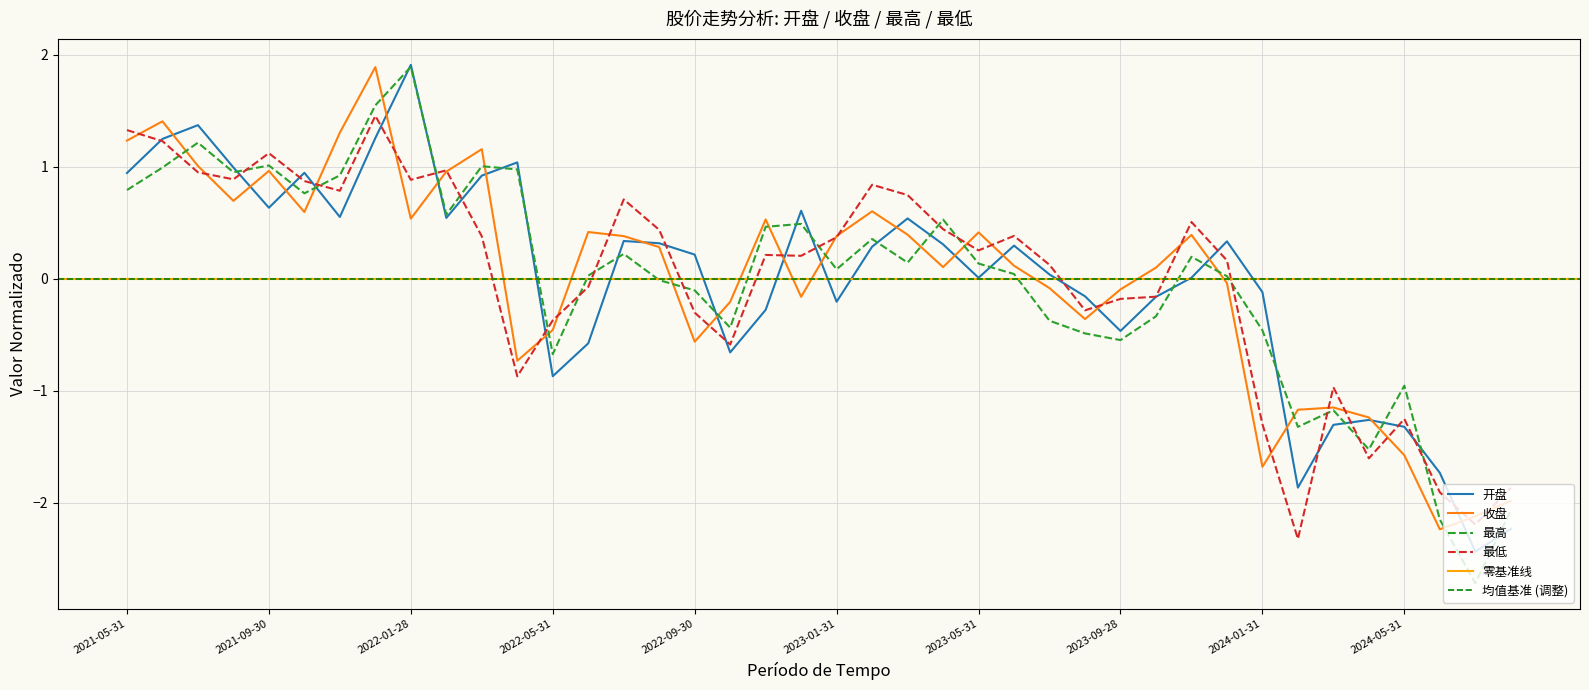

How many values in the 最低 series exceed 0?

24